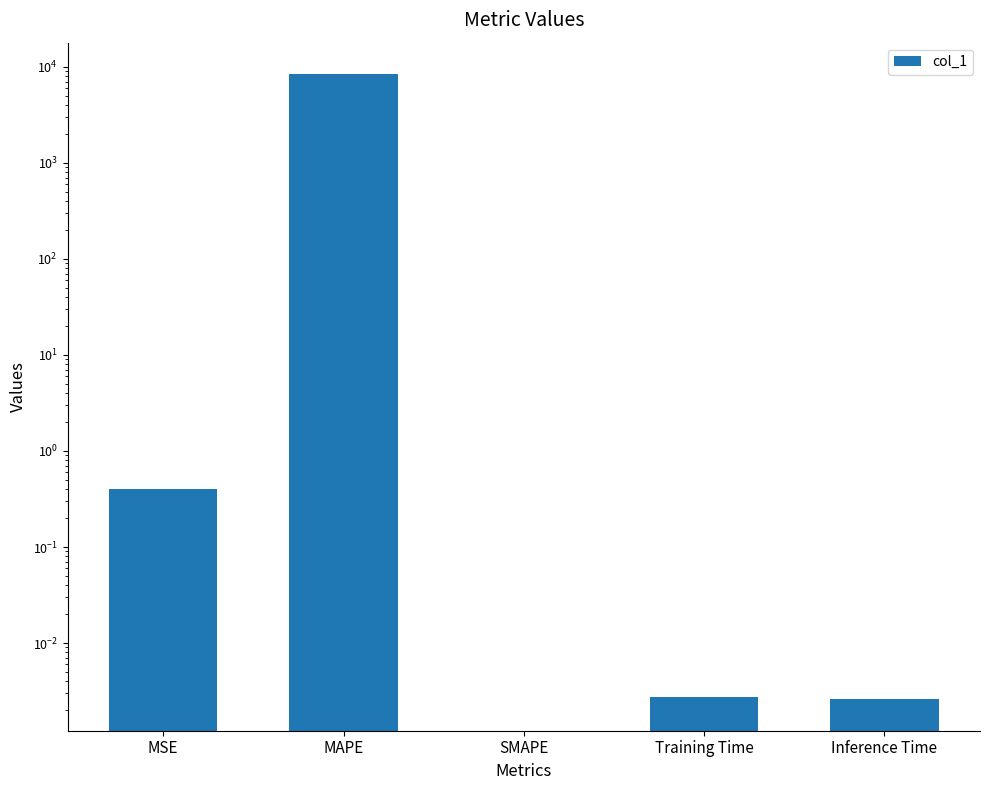

Reading right to left, transcribe all the data shown in this chart.

Inference Time=0.0	Training Time=0.0	SMAPE=0.0	MAPE=8408.6	MSE=0.4